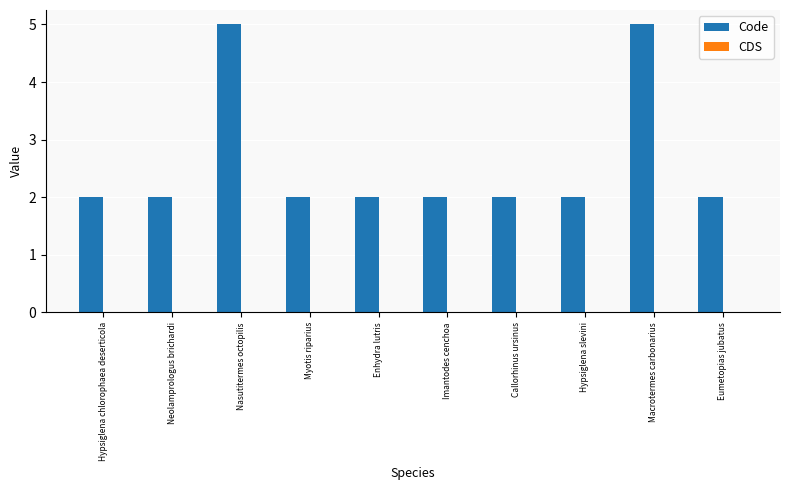

What is the approximate value at Macrotermes carbonarius?

5